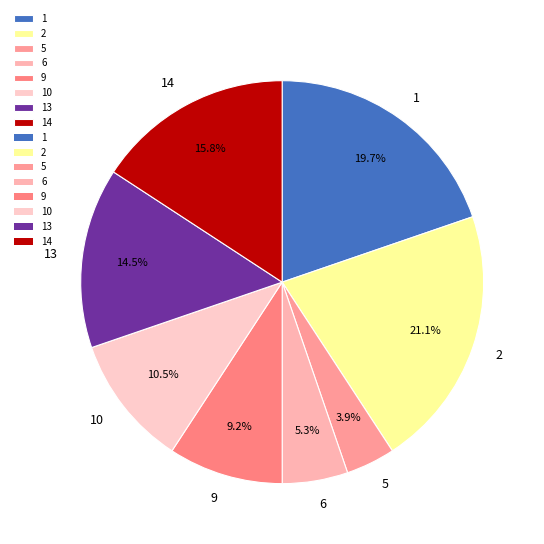

What portion of the pie excludes 9?

90.8%